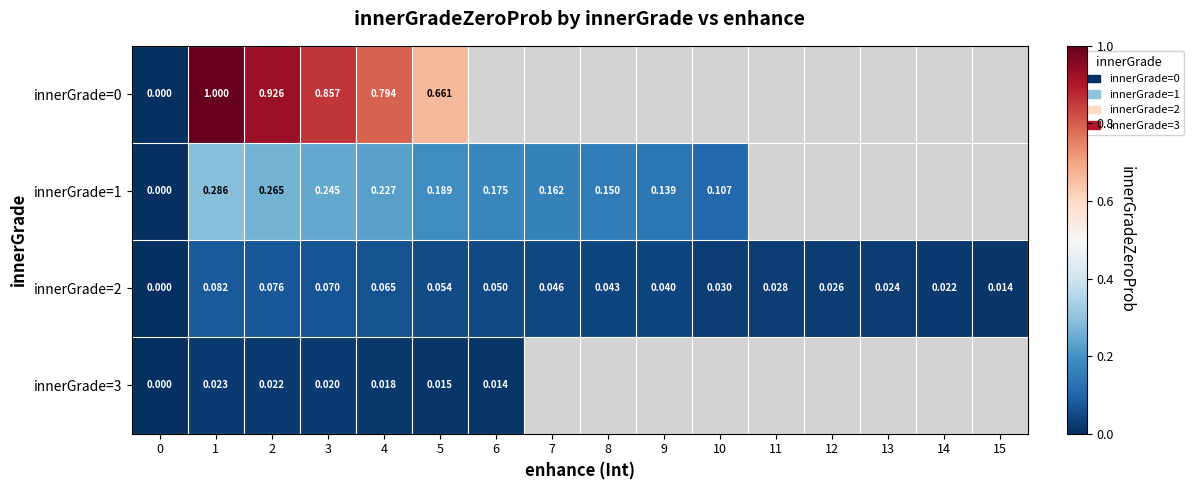

Is the value of innerGrade=2 at 0 greater than the value of innerGrade=1 at 3?

No